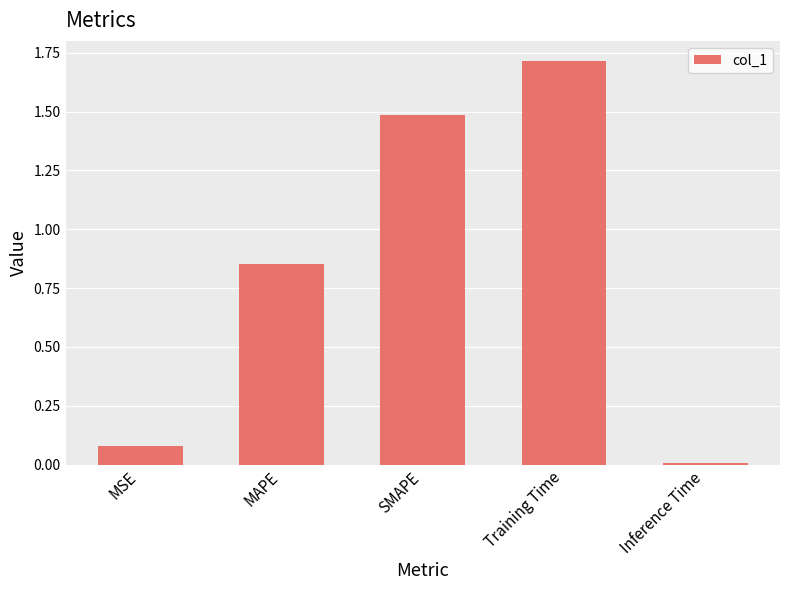

How many categories are shown in the chart?

5